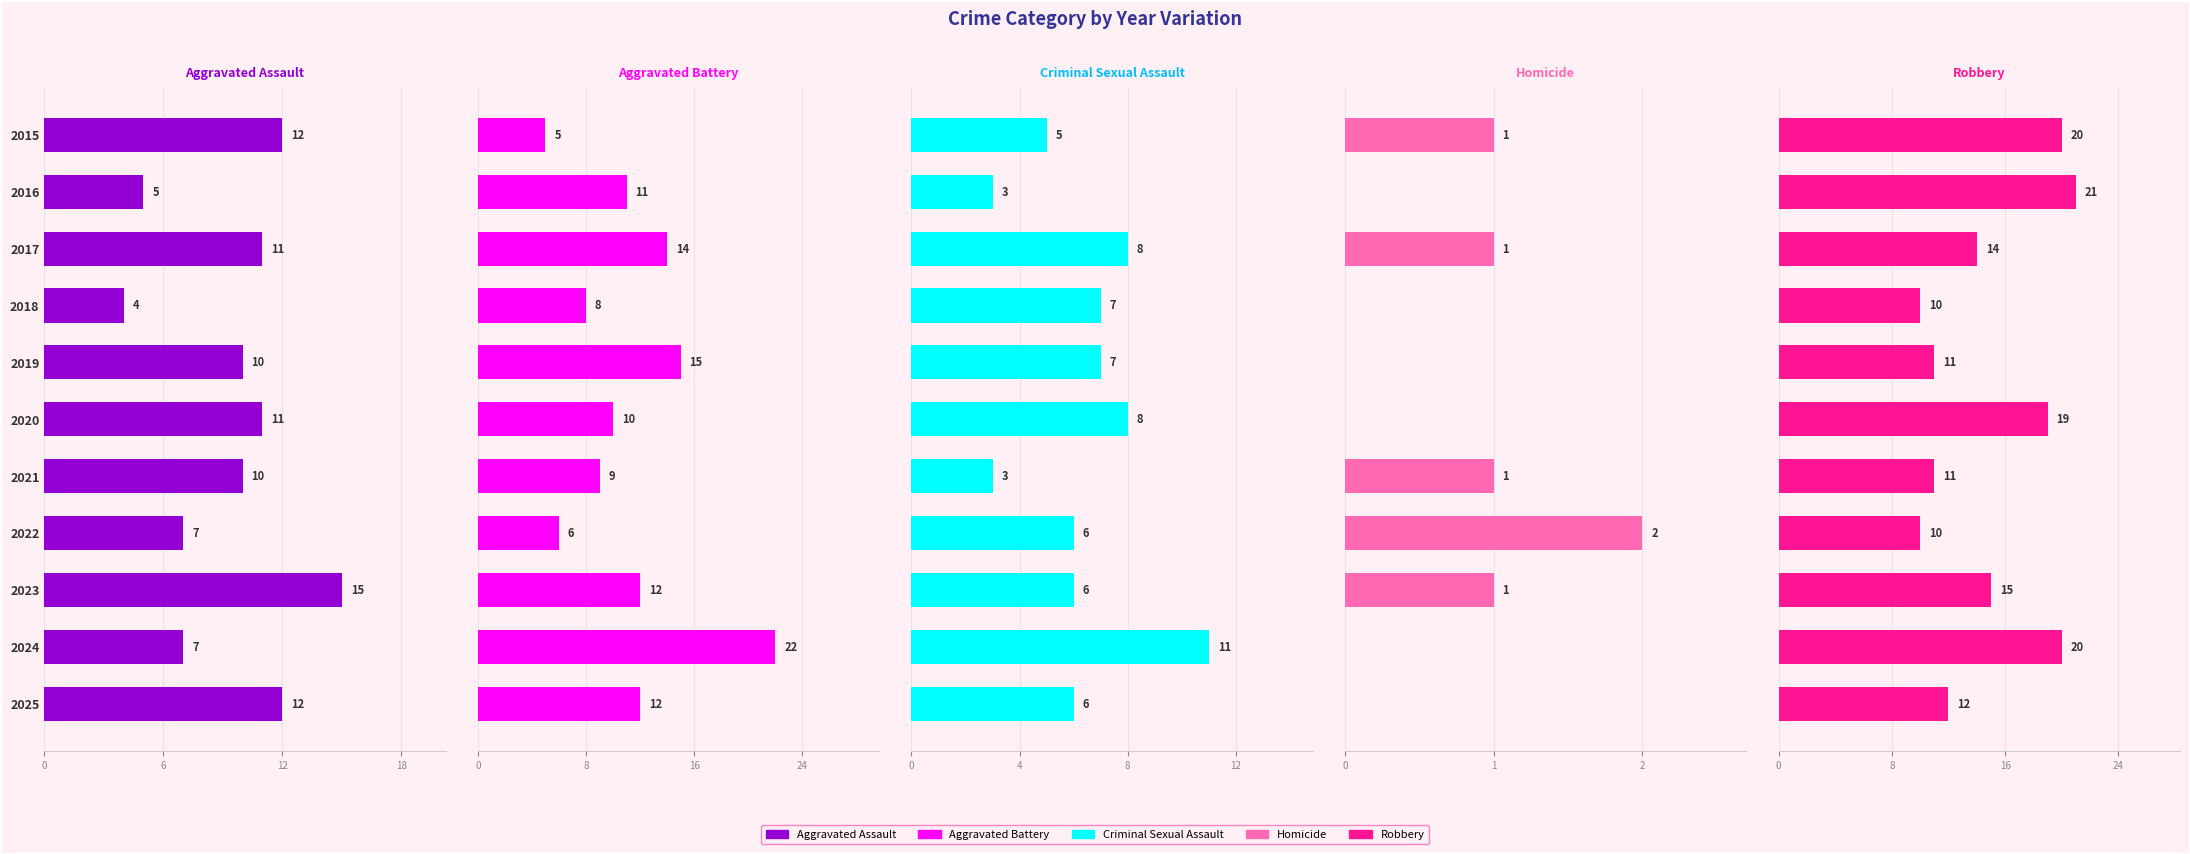

At which label is Criminal Sexual Assault closest to 7?

2018